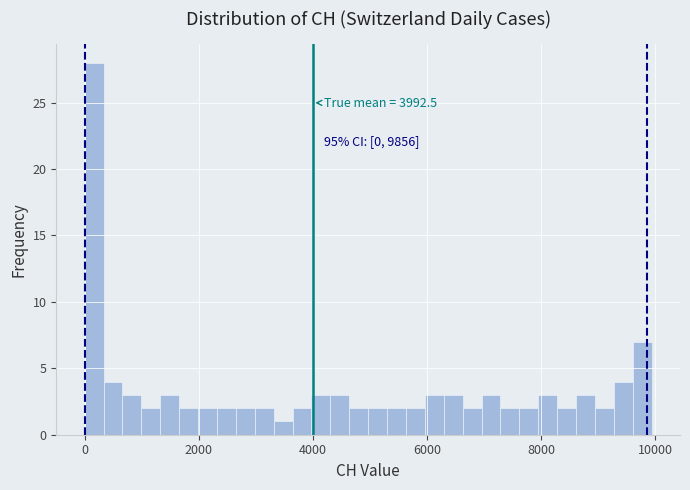

Read against the x-axis, roughly where is the centre of the tallest bar?

200